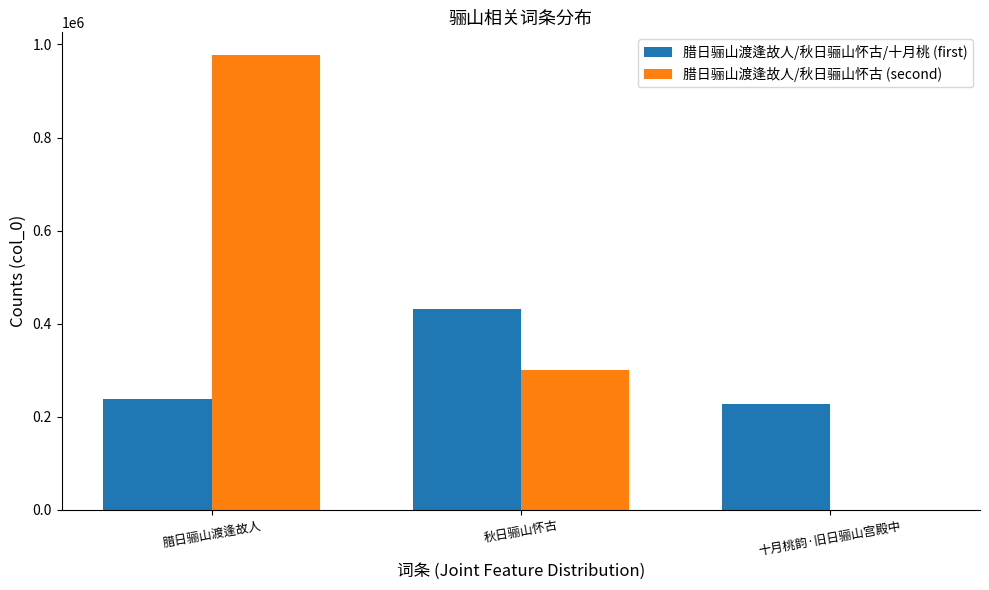

Which series changed the most between 秋日骊山怀古 and 十月桃韵·旧日骊山宫殿中?

腊日骊山渡逢故人/秋日骊山怀古 (second)